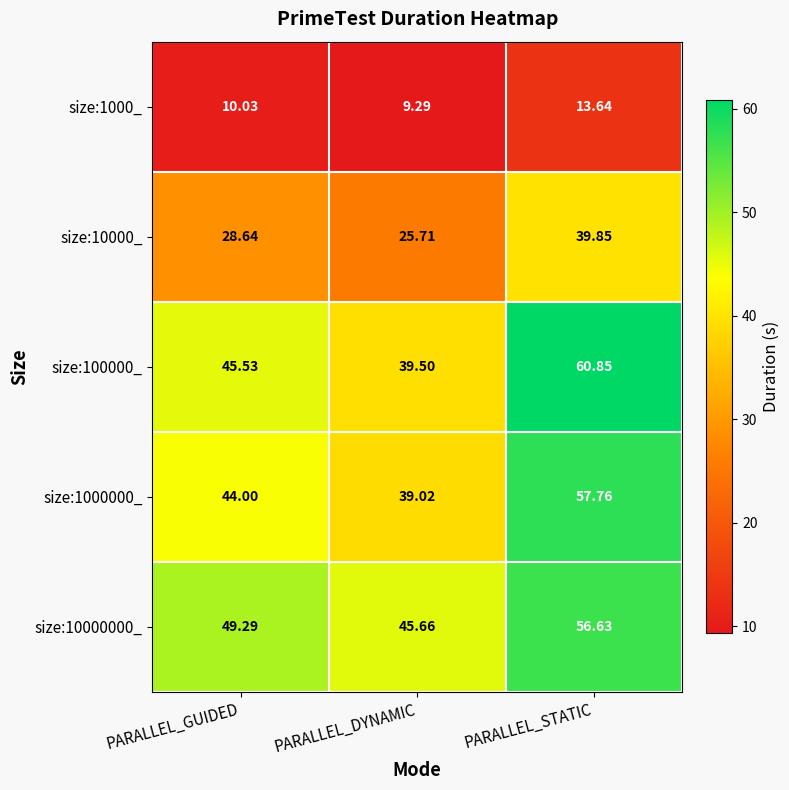

Which category has the highest value across all series?

PARALLEL_STATIC